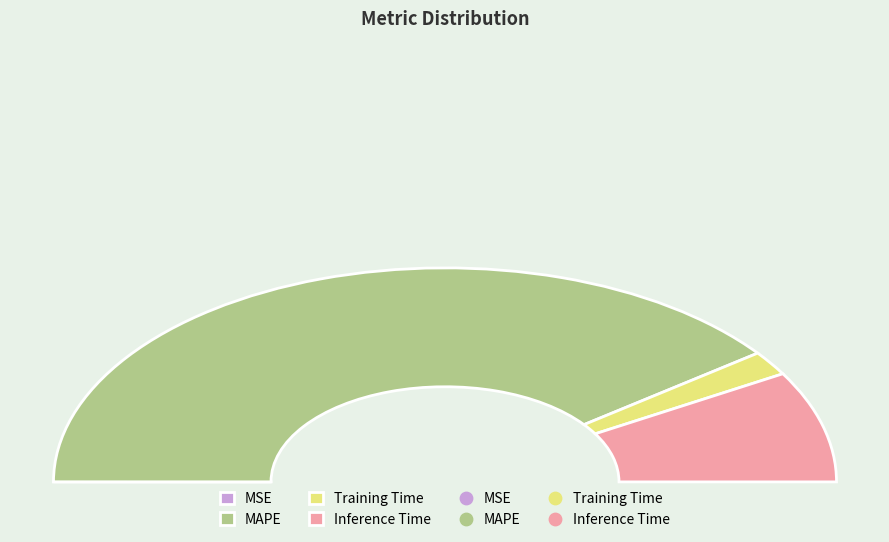

Which category has the smallest portion of the pie?

MSE